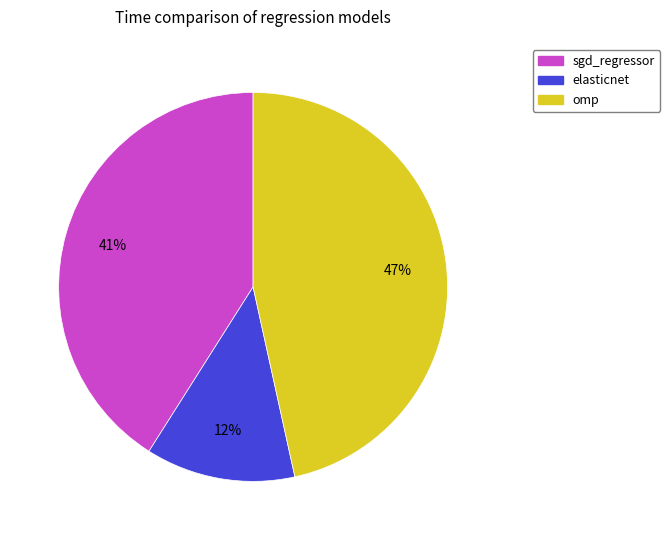

What percentage is the omp slice, to the nearest percent?

47%